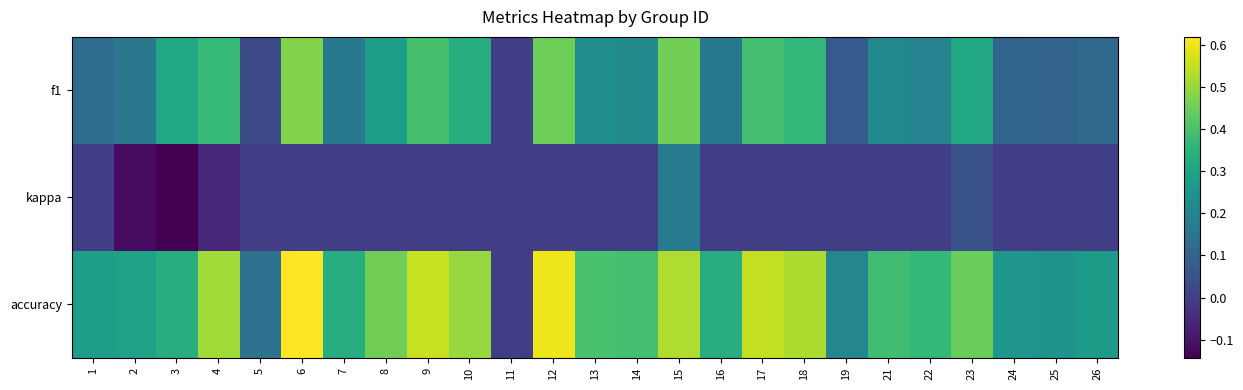

Count the number of categories in the chart.

25